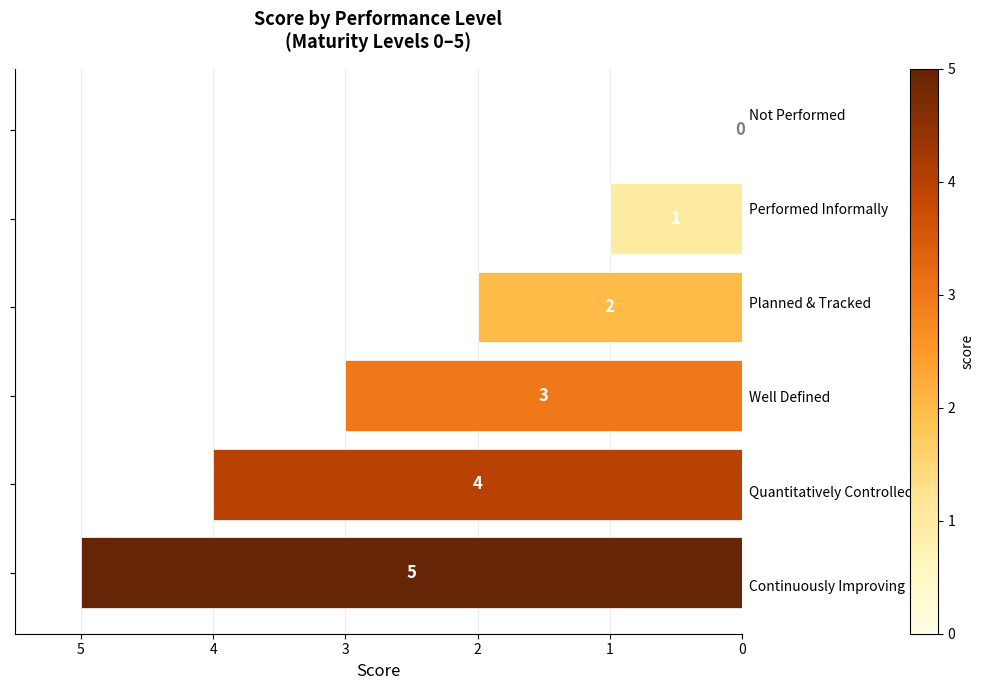

What is the maximum value shown in the chart?

5